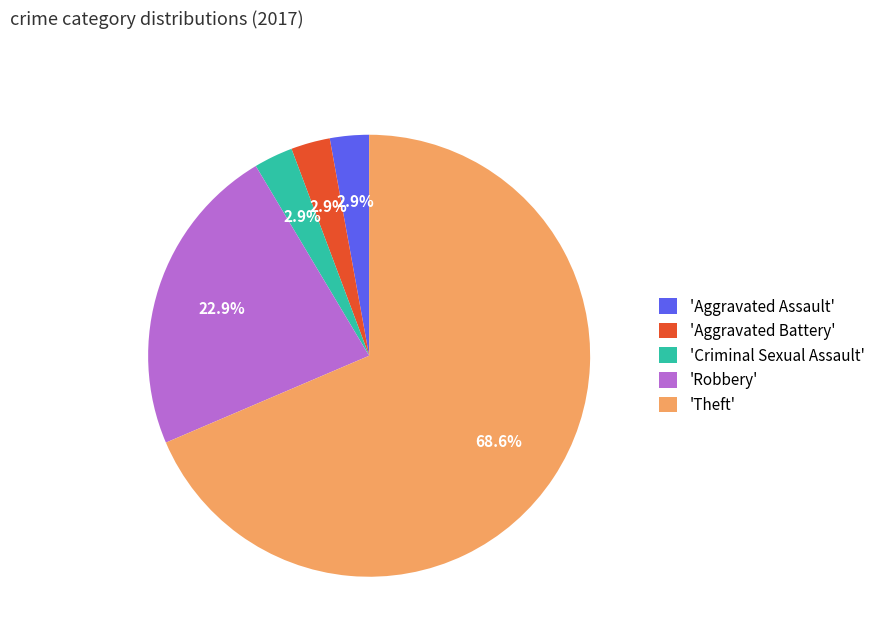

What is the largest slice in the pie chart?

'Theft'